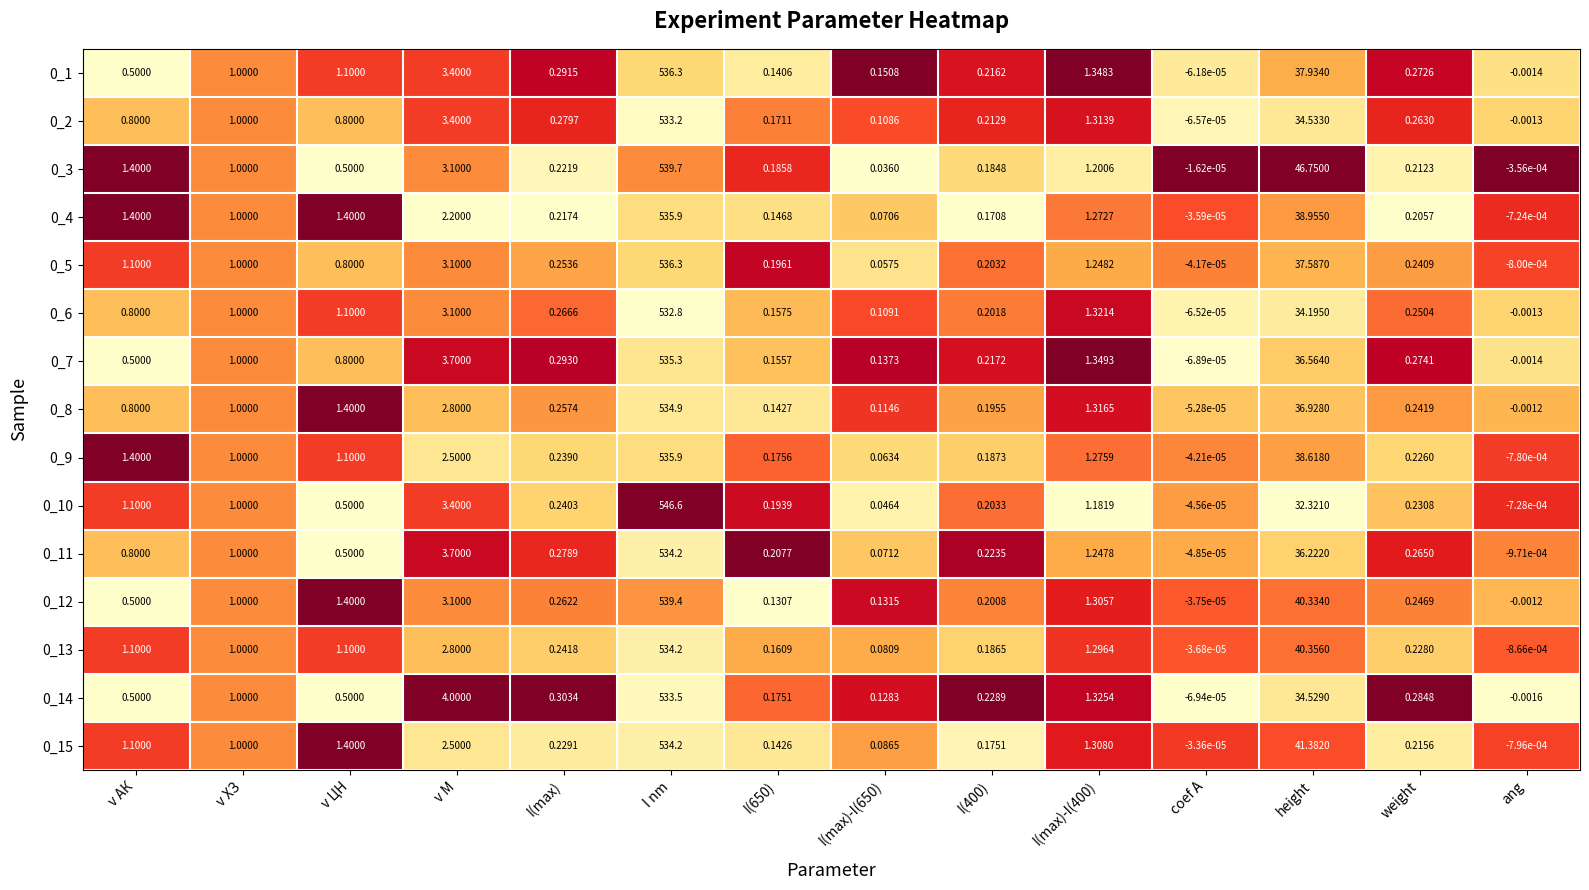

At which label does 0_14 first exceed 0?

v АК